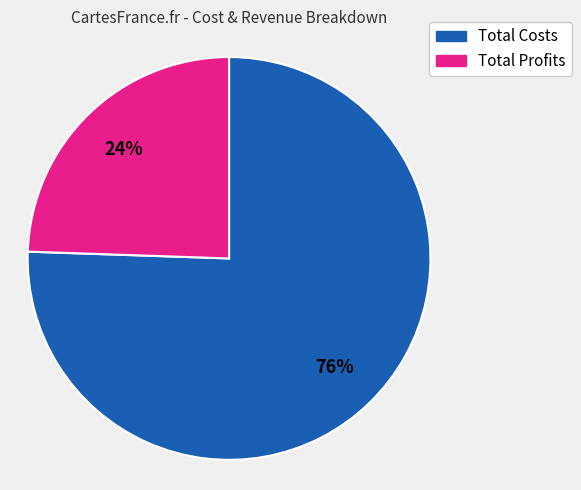

To the nearest percent, what is the average slice percentage?

50%